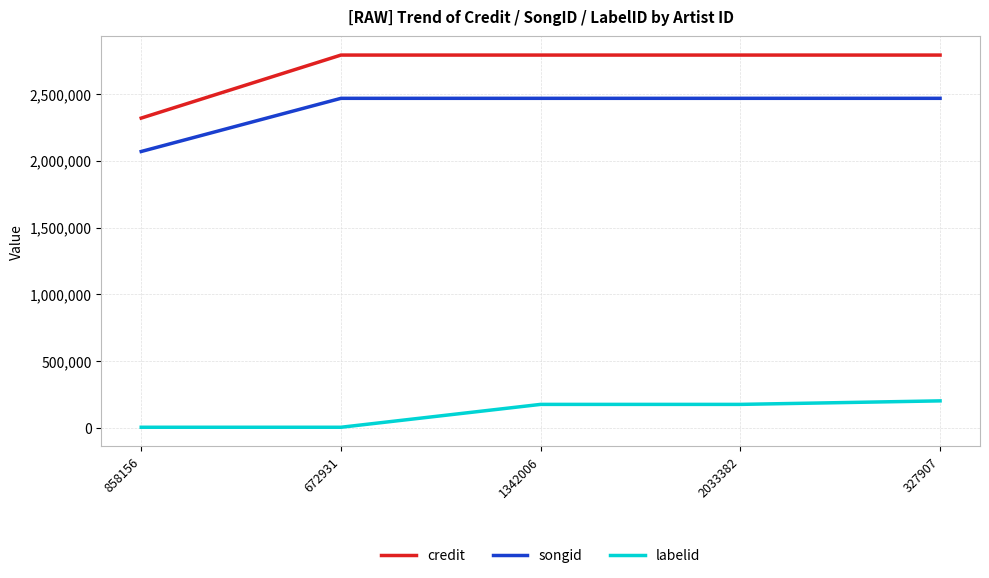

What is the total value across all series at 672931?

5263654